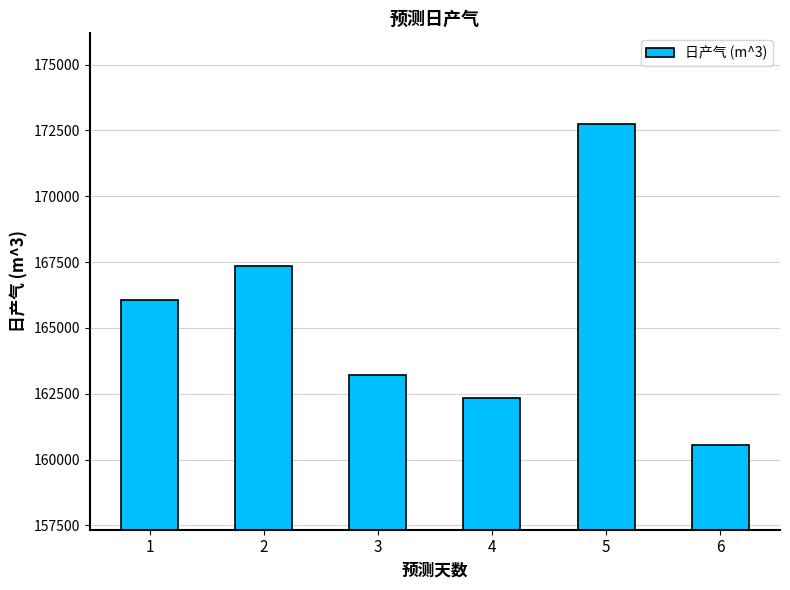

What is the maximum value shown in the chart?

172733.6